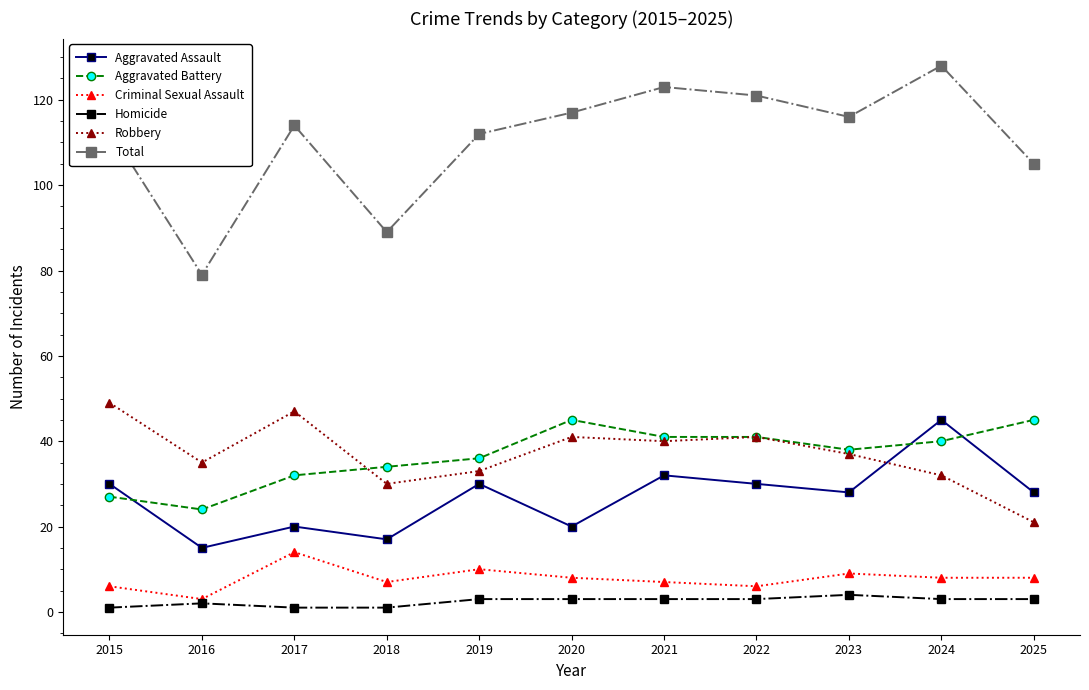

True or false: Robbery and Aggravated Assault cross at least once.

True